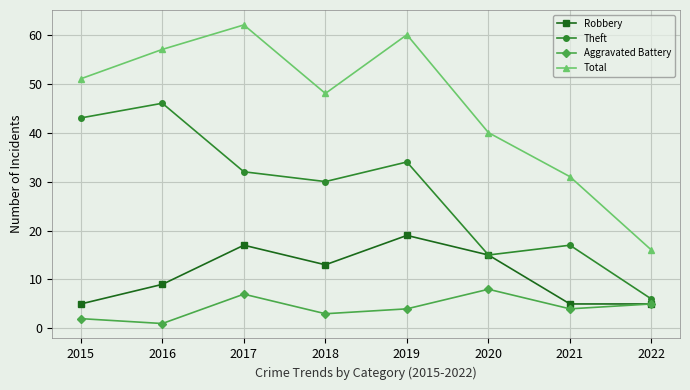

The value of Total at 2022 is 16. True or false?

True